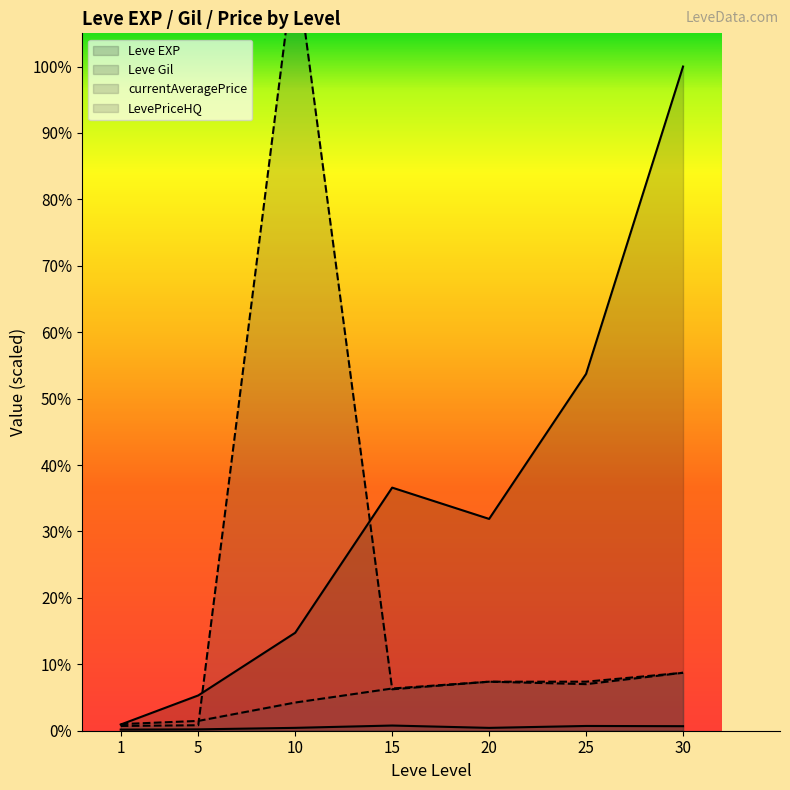

What are all the series names shown in the legend?

Leve EXP, Leve Gil, currentAveragePrice, LevePriceHQ